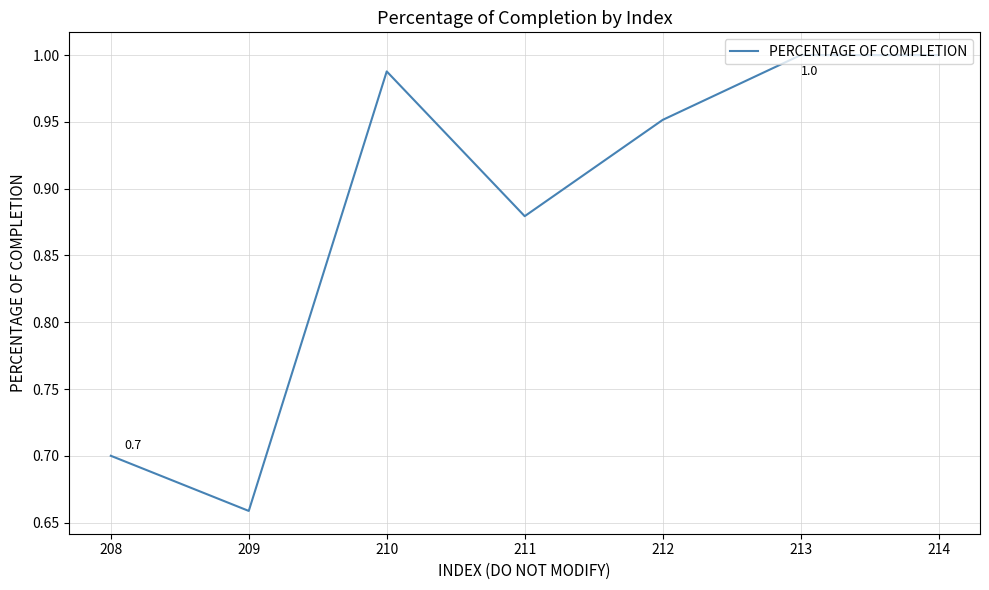

What is the change in value from 211 to 212?

+0.1